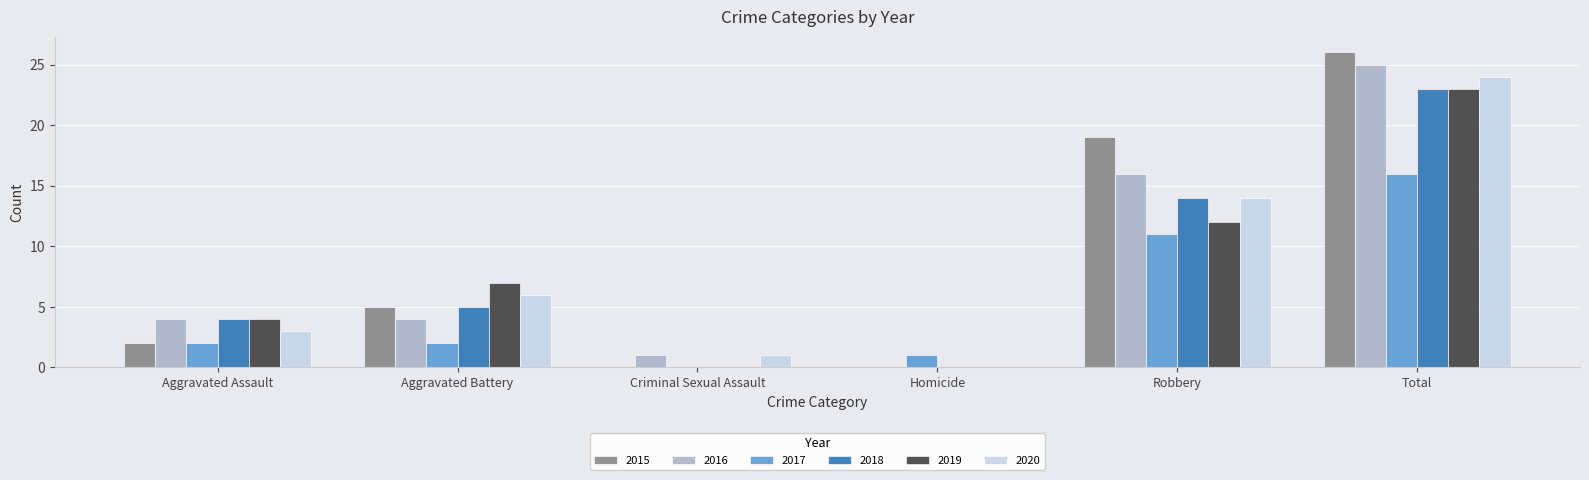

What is the difference between the 2018 values at Total and Homicide?

23